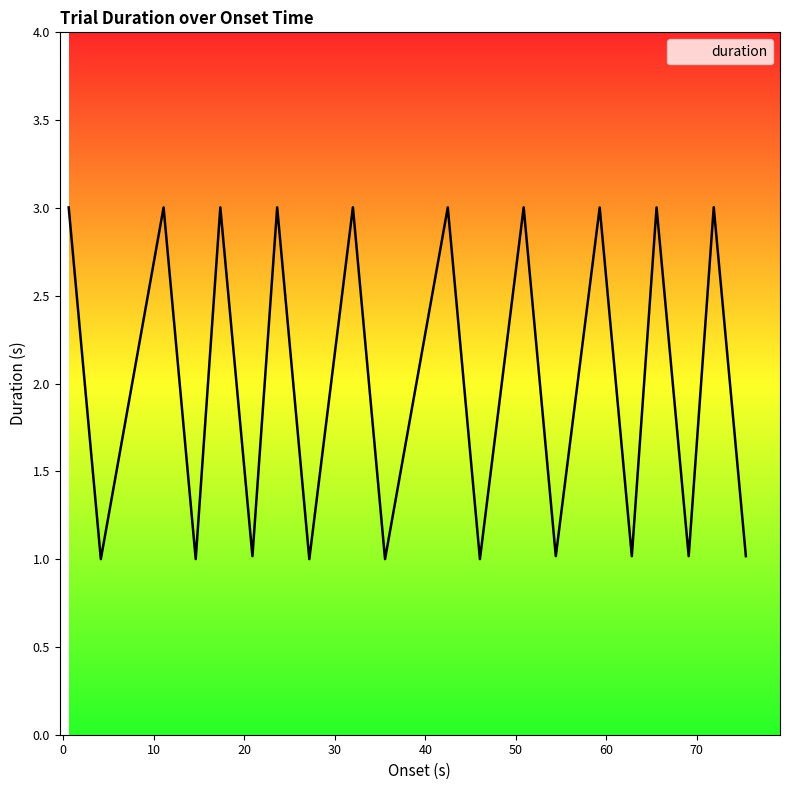

What is the difference between the maximum and minimum values?

2.0